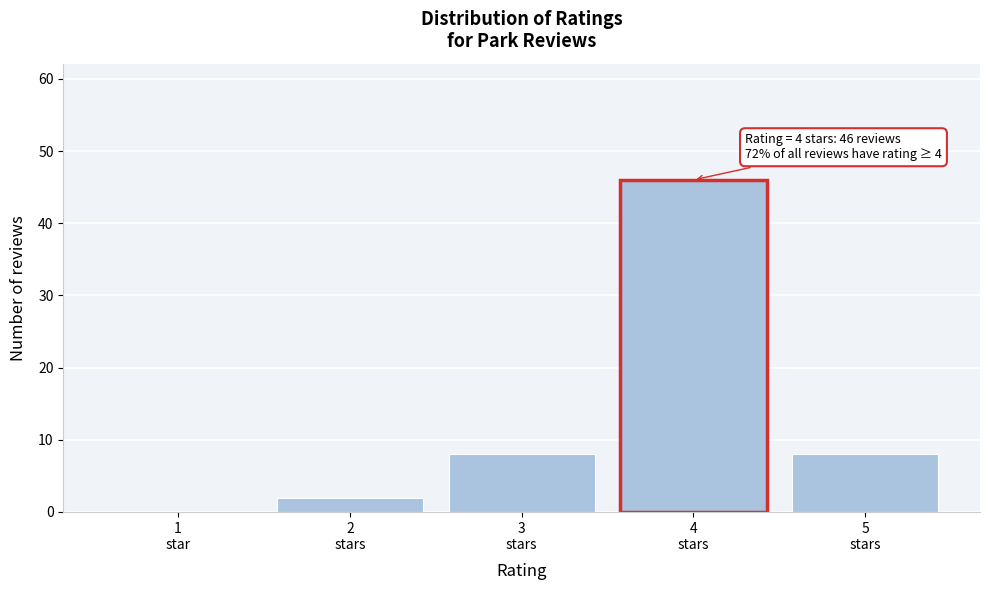

What is the maximum value shown in the chart?

46